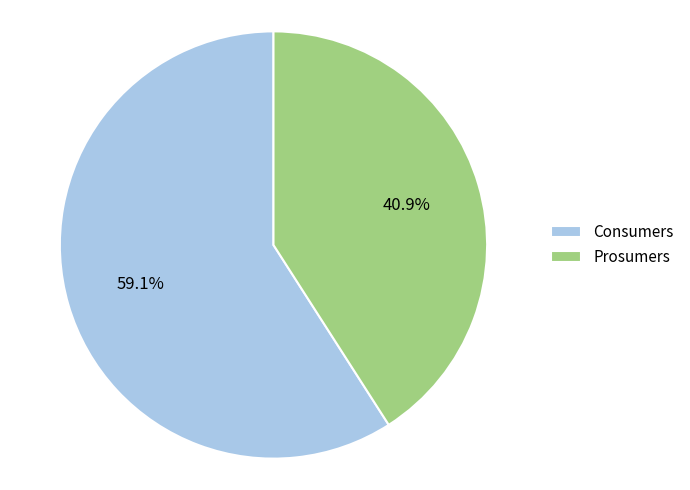

How many slices are in this pie chart?

2